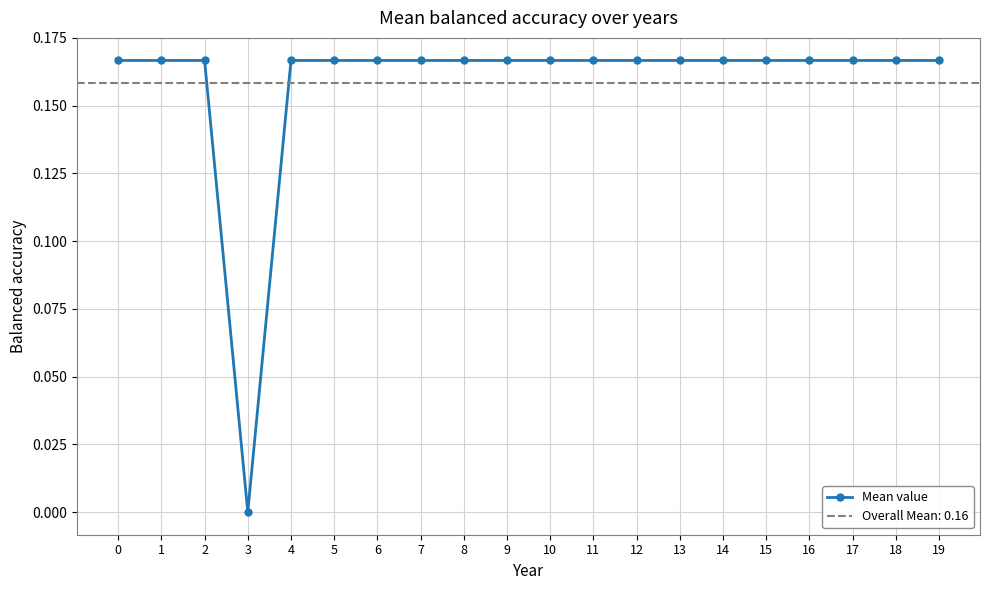

True or false: there are more than 1 points higher than both neighbors.

False